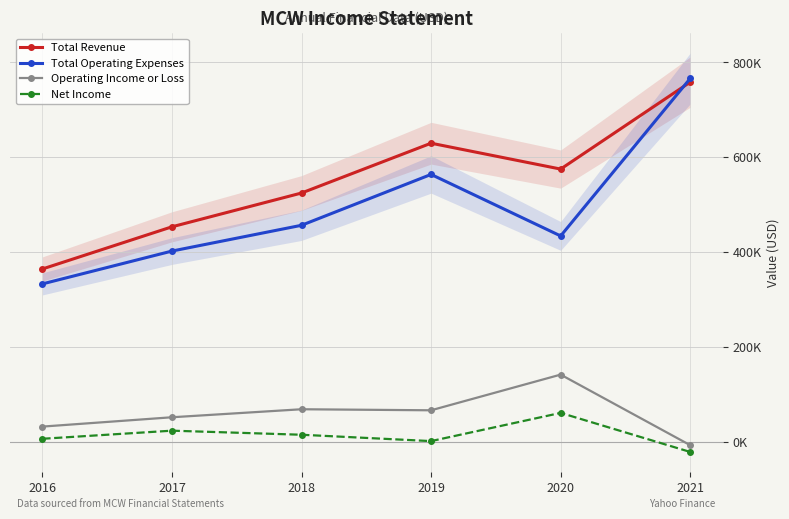

What value does the Net Income series have at 2020?

60400